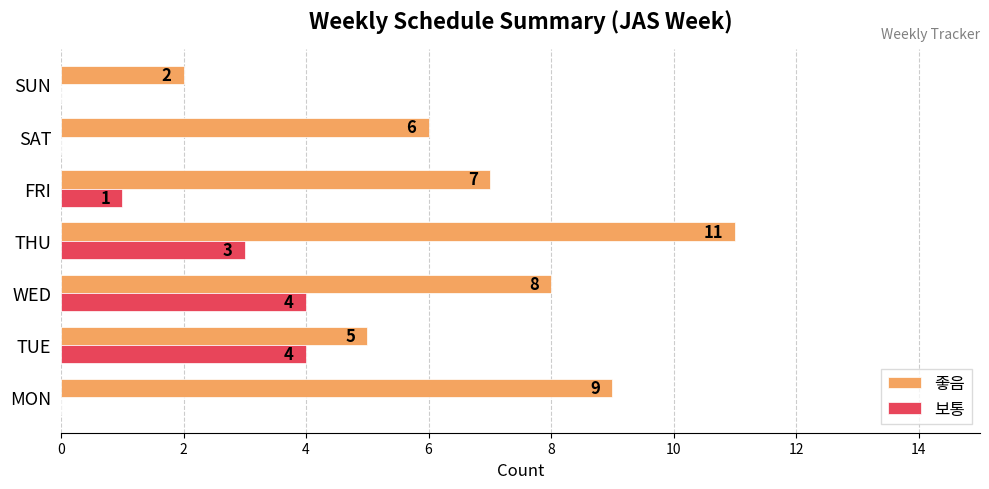

What are all the series names shown in the legend?

좋음, 보통